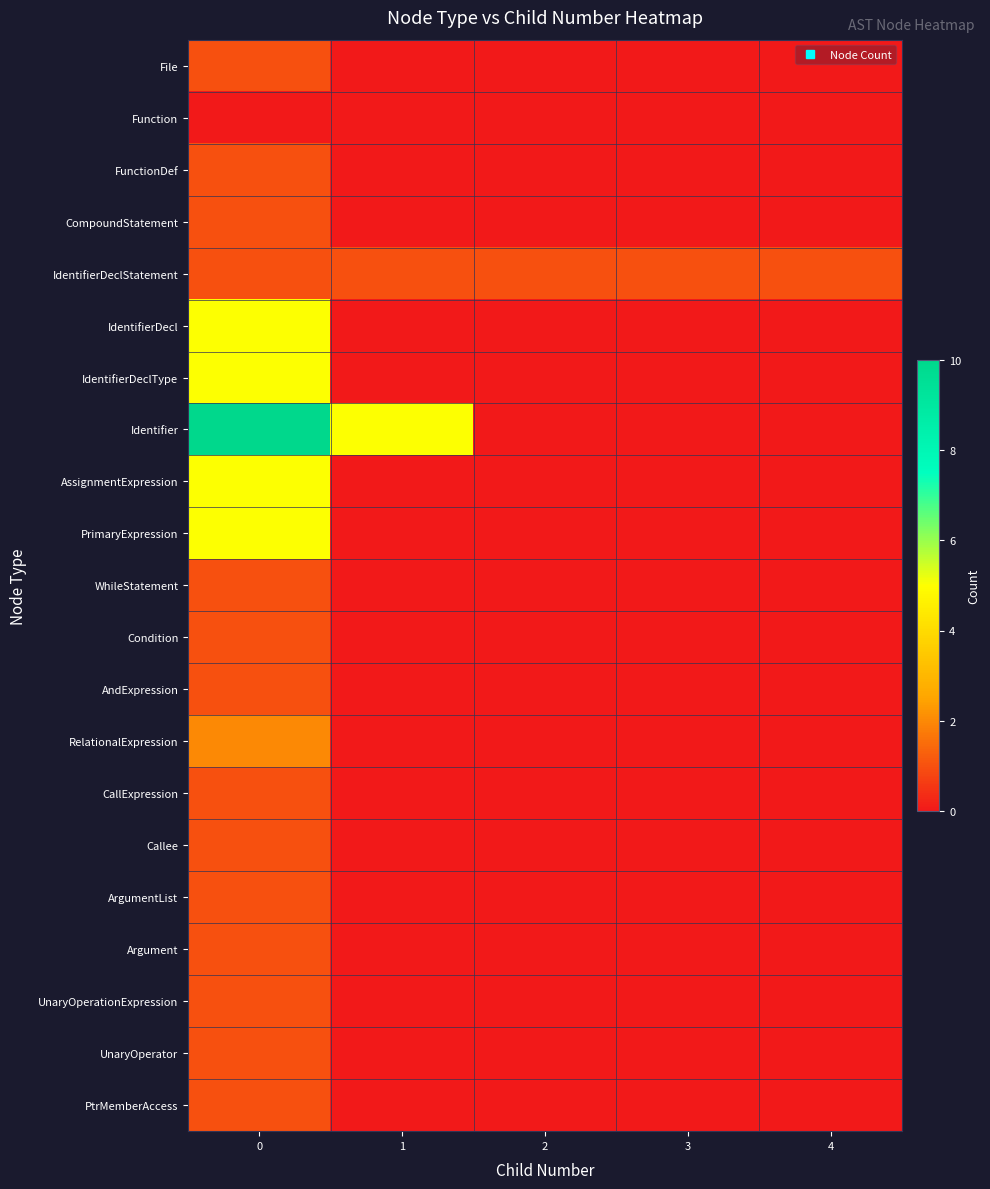

At how many categories does at least one series exceed 3?

2